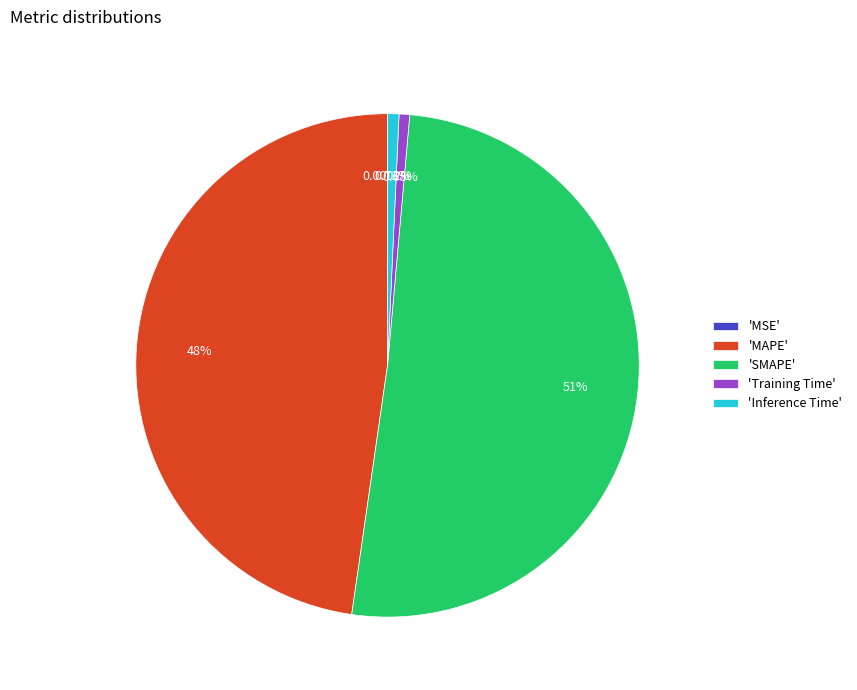

Combined, do 'Training Time' and 'SMAPE' account for over 50%?

Yes